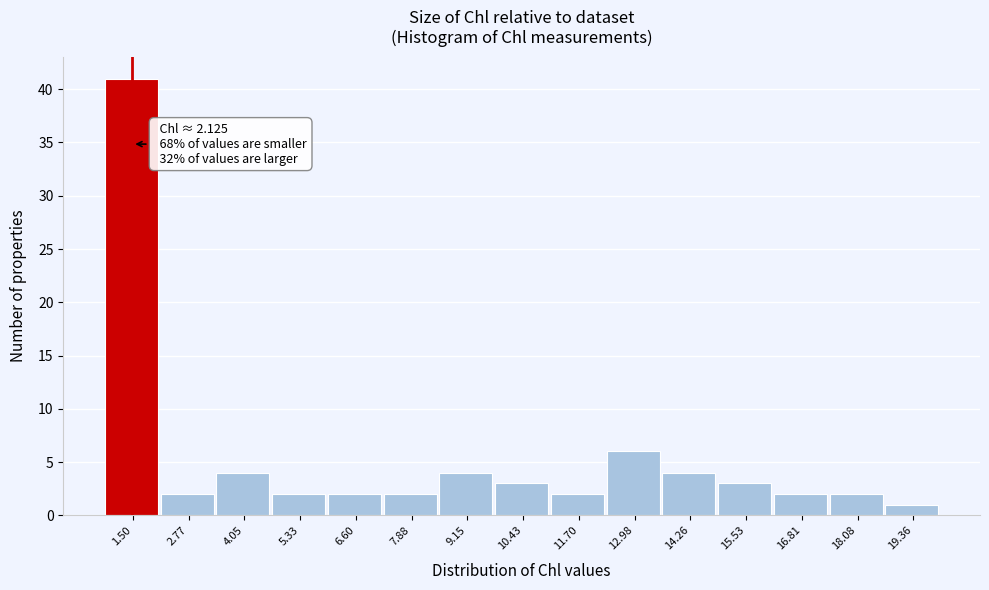

Reading left to right, extract all data points from this chart.

41	2	4	2	2	2	4	3	2	6	4	3	2	2	1